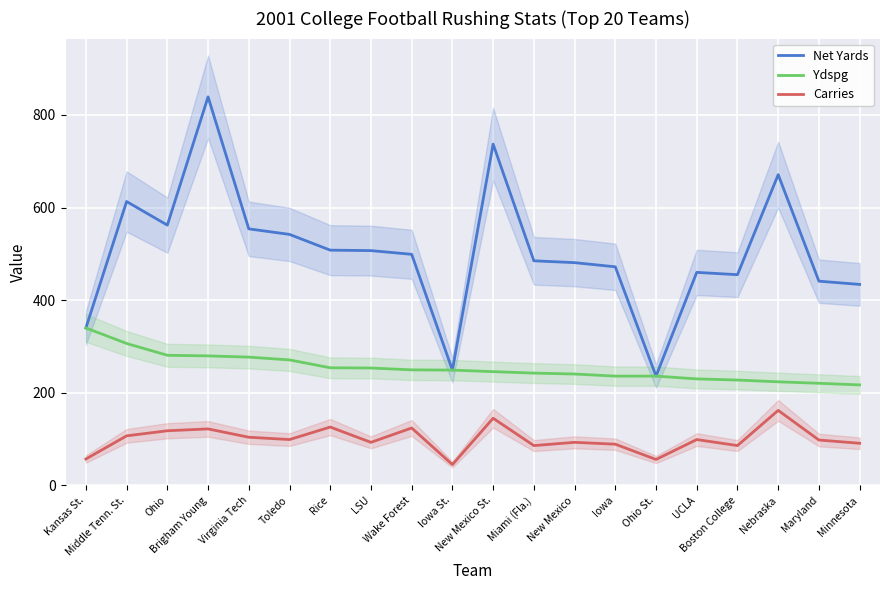

True or false: Net Yards has a value of 455.2 at New Mexico St..

False